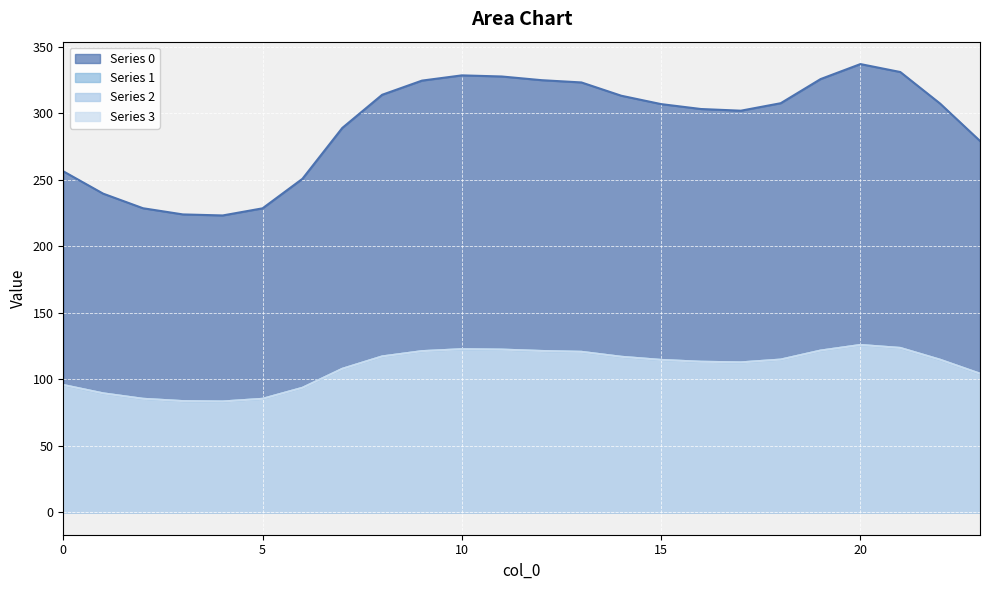

What is the total value across all series at 4?

473.4